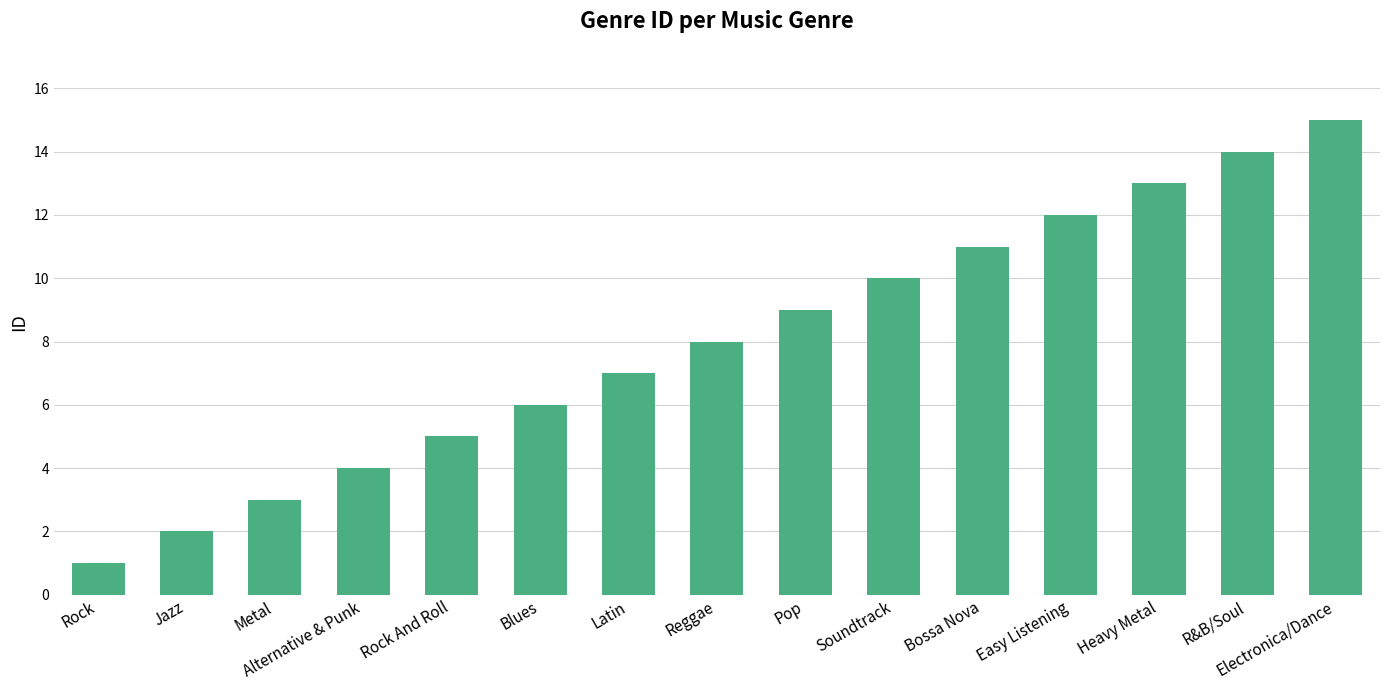

What is the value of the 7th bar from the left?

7